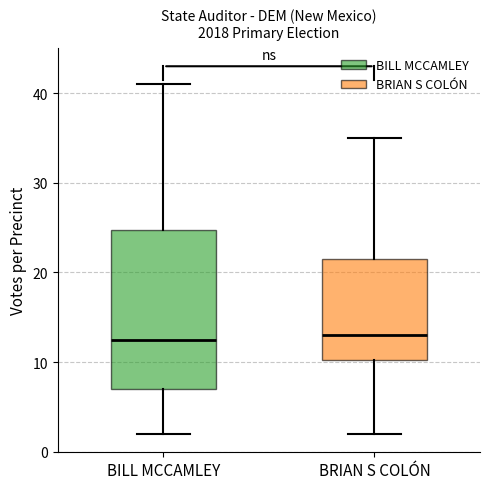

Reading left to right, transcribe this box plot: for each box, give where its median line is, the range the box spans, and where its two whiskers end, as read against the y-axis. The values are not printed on the chart, so give them approximately, as read against the axis.

BILL MCCAMLEY: median 13, box 7 to 25, whiskers 2 to 41
BRIAN S COLÓN: median 13, box 10 to 22, whiskers 2 to 35